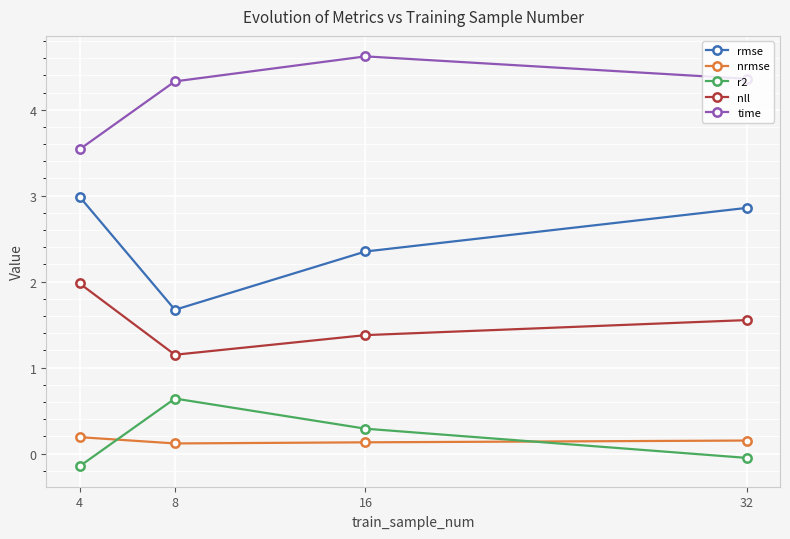

Rank the series by their maximum value, from lowest to highest.

nrmse, r2, nll, rmse, time